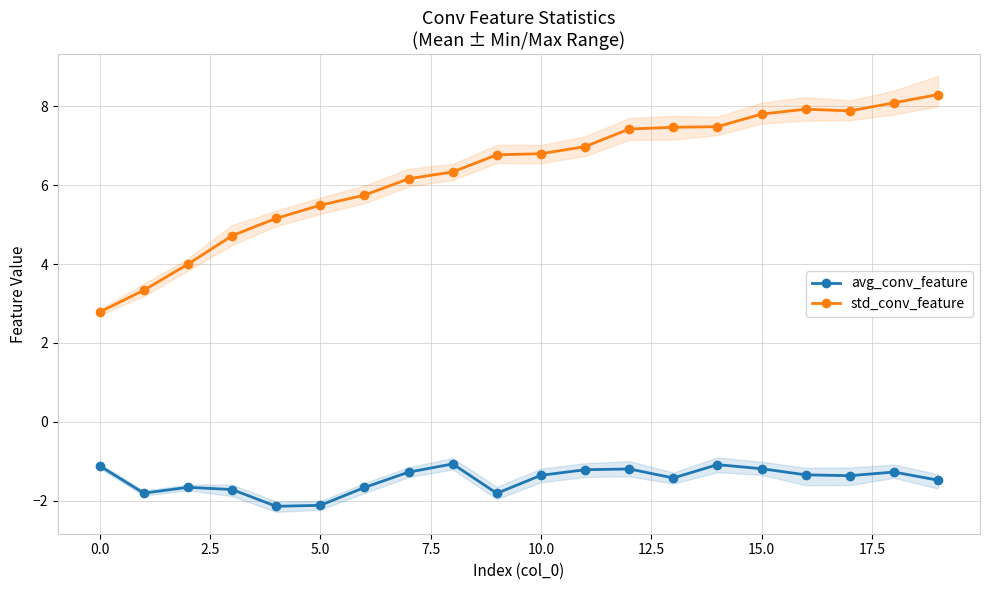

What is the difference between the maximum and minimum values in the avg_conv_feature series?

1.1